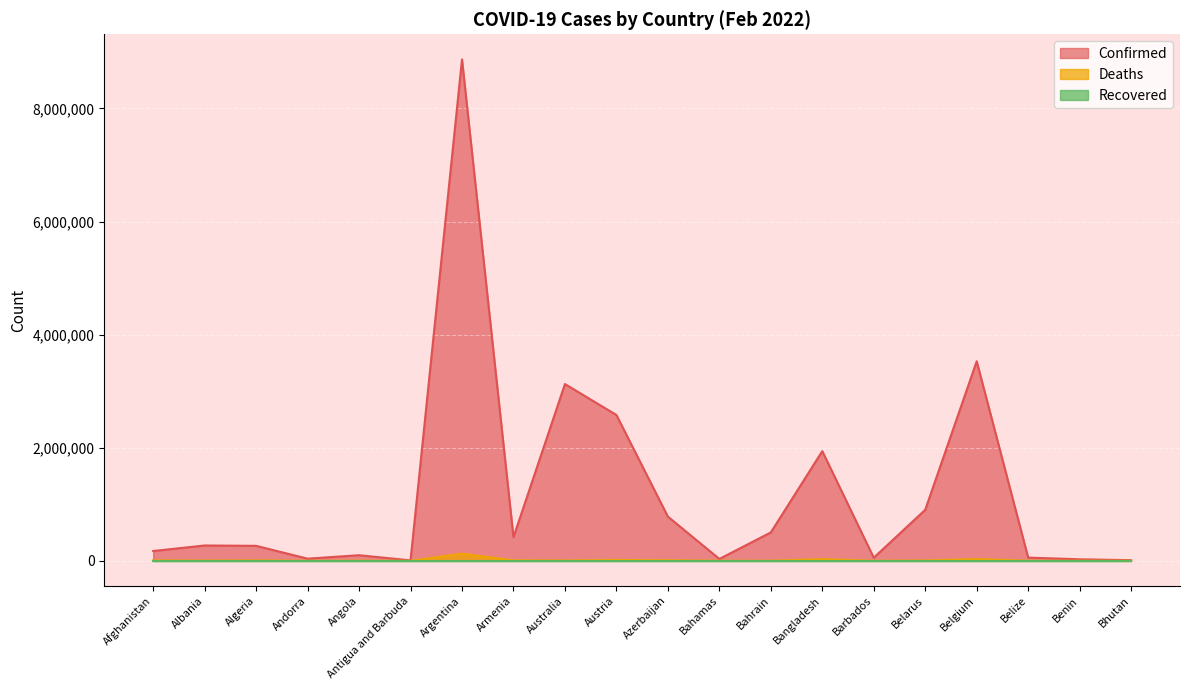

At which label does Confirmed reach its peak?

Argentina